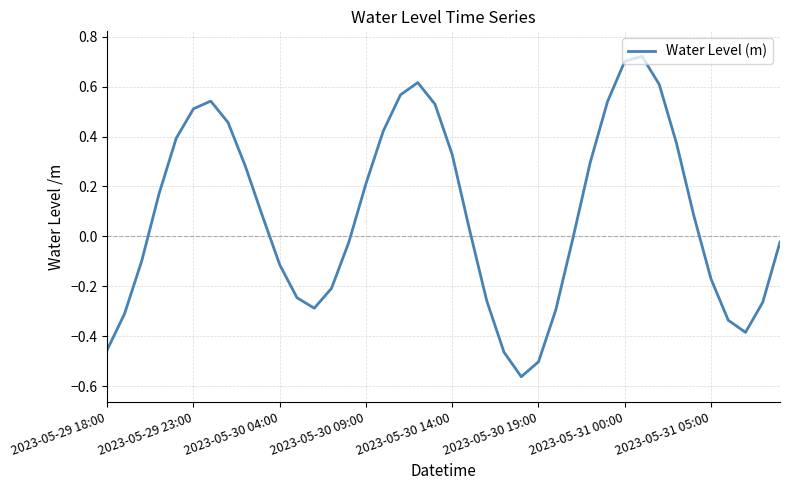

What is the difference between the maximum and minimum values?

1.3